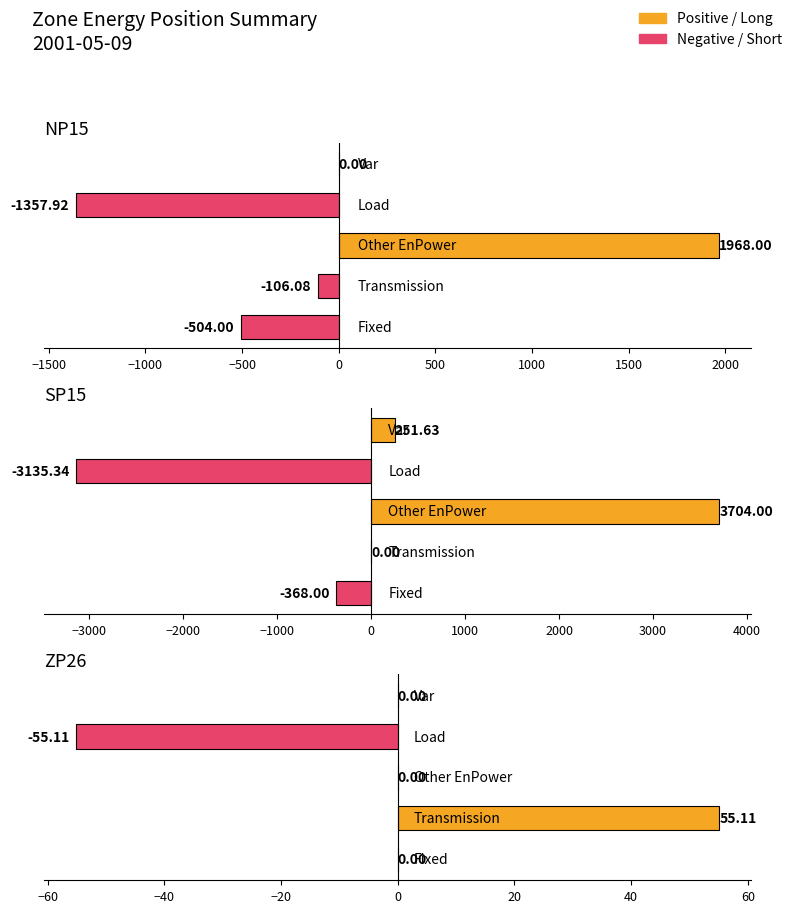

True or false: ZP26 has a value of 84.9 at −1500.

False